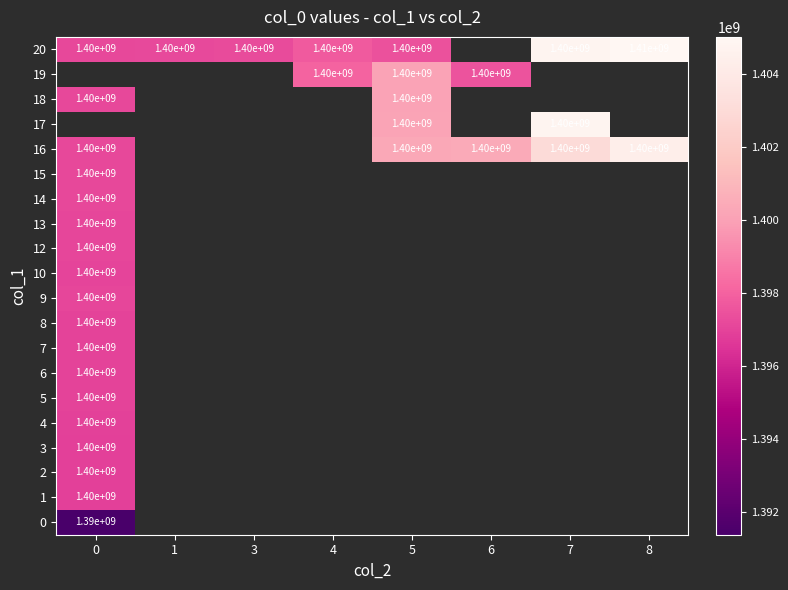

Is it true that 20 equals 946838712 at 8?

False